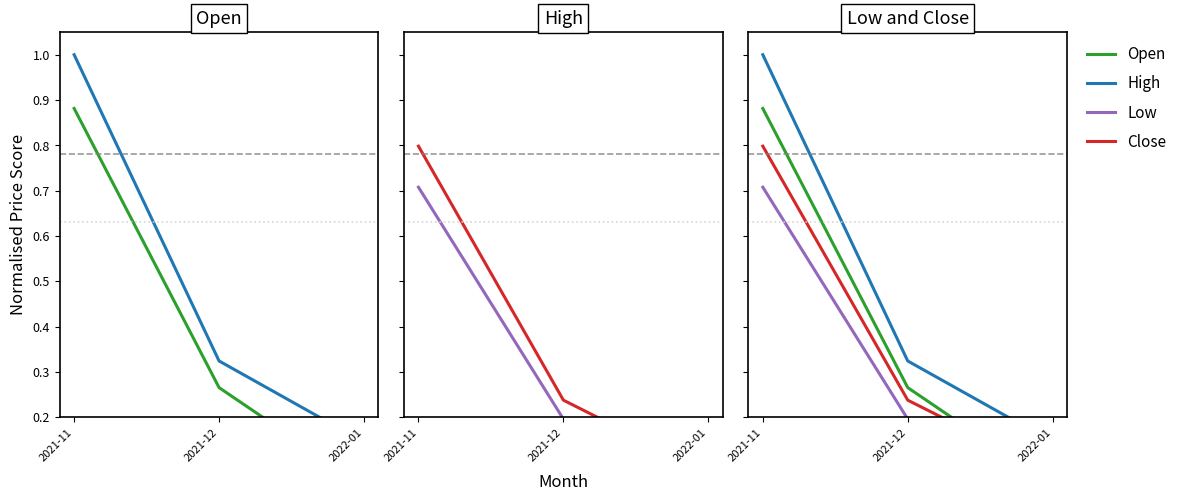

Rank the series at 2022-01 from lowest to highest value.

Low, Open, Close, High